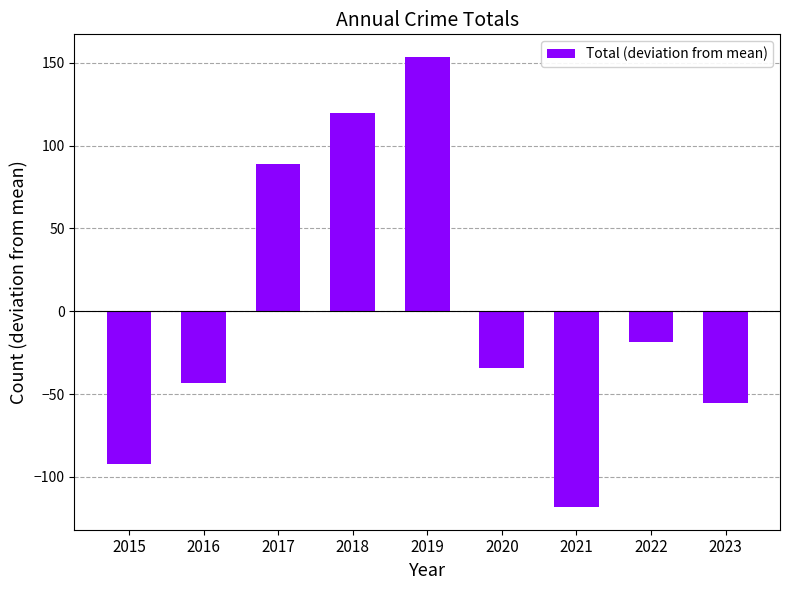

Reading right to left, extract all data points from this chart.

-55.3	-18.3	-118.3	-34.3	153.7	119.7	88.7	-43.3	-92.3